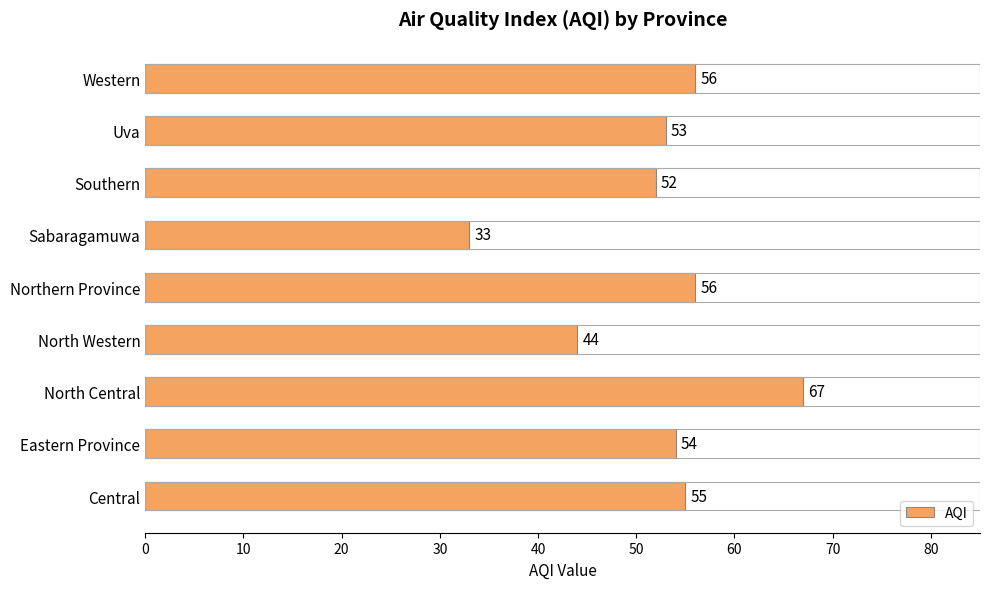

Between North Western and Northern Province, which is larger?

Northern Province